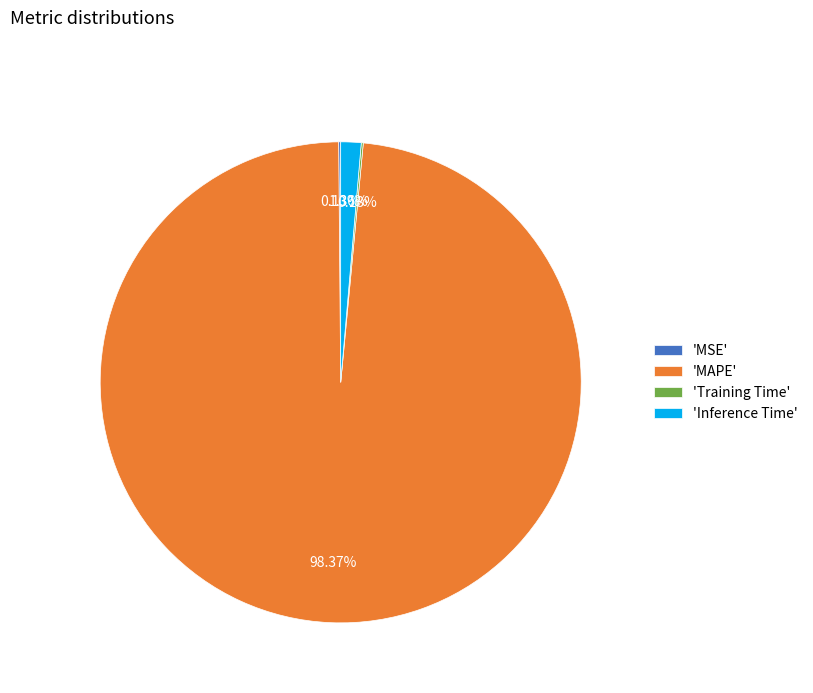

What is the largest slice in the pie chart?

'MAPE'